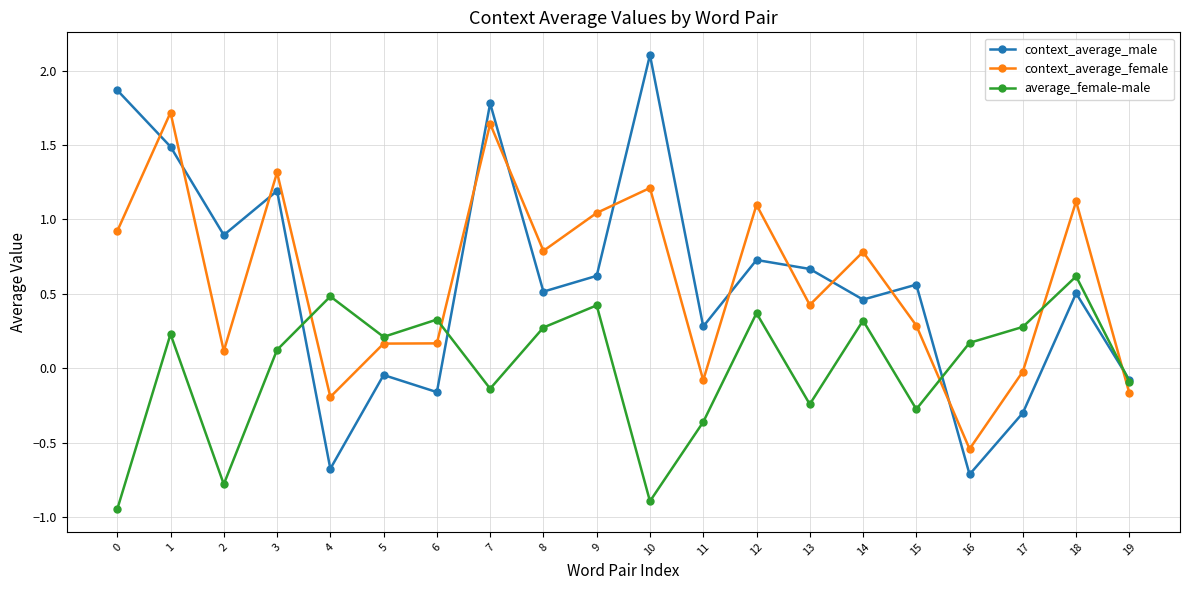

What is the difference between the maximum and minimum values in the context_average_female series?

2.3